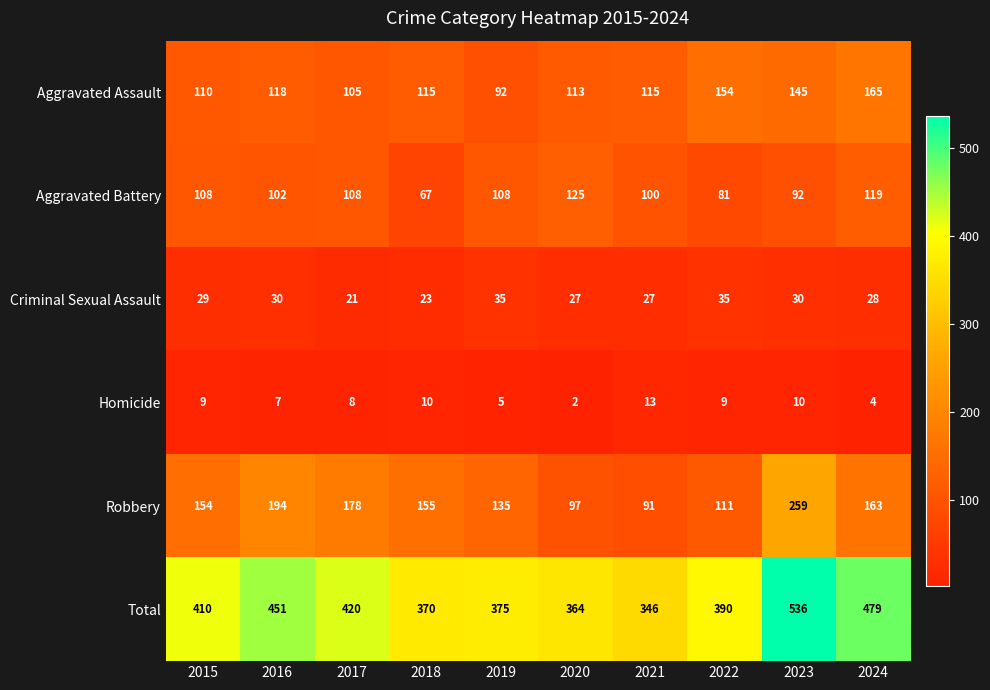

Which category has the lowest value across all series?

2020